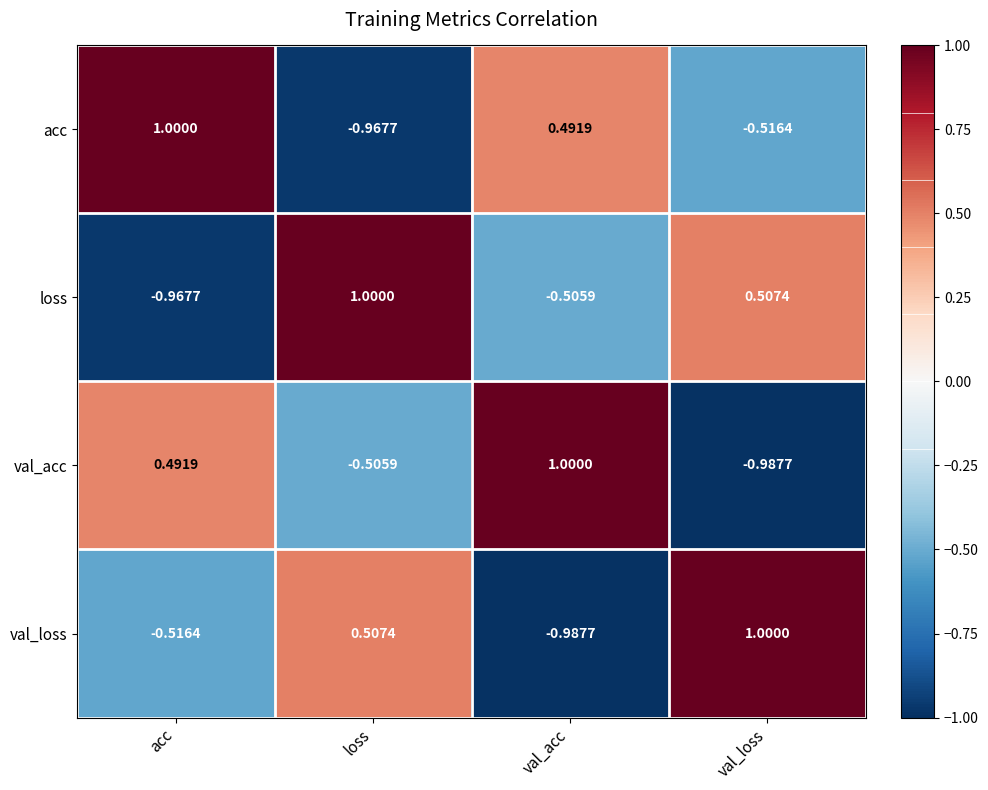

How many negative values does the acc series have?

2